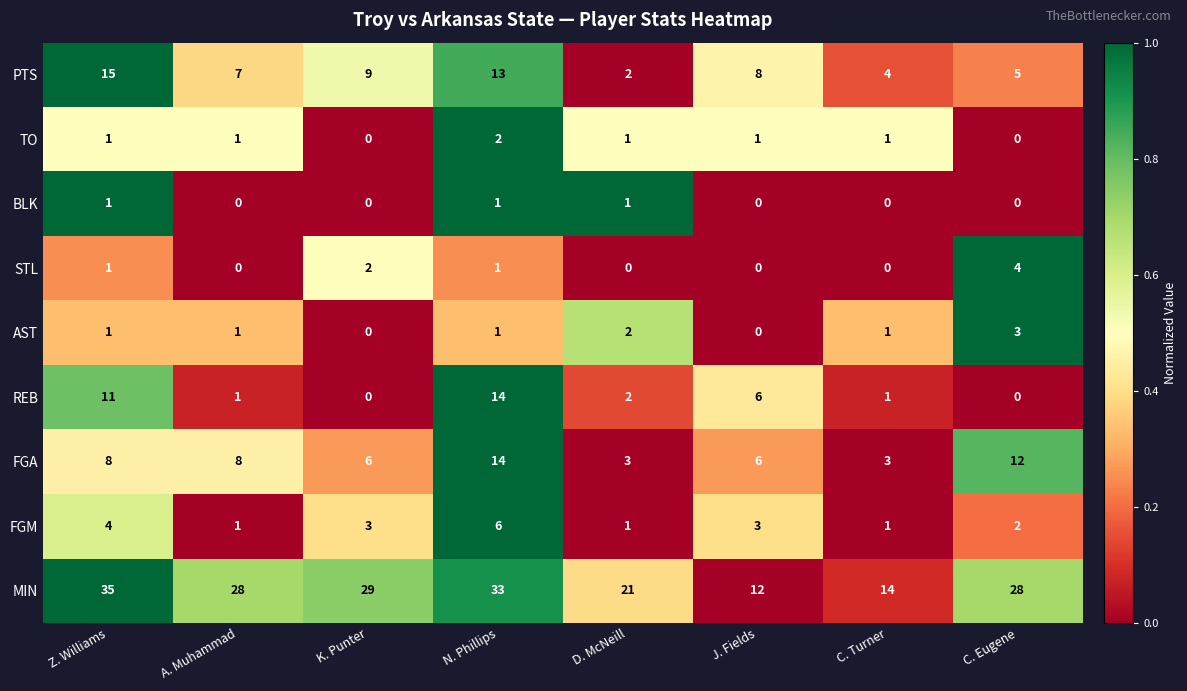

What is the difference between the maximum and minimum values in the PTS series?

13